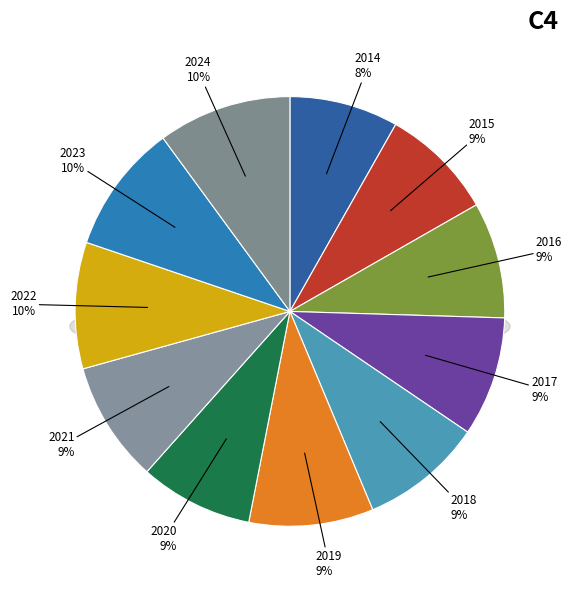

How many slices are in this pie chart?

11